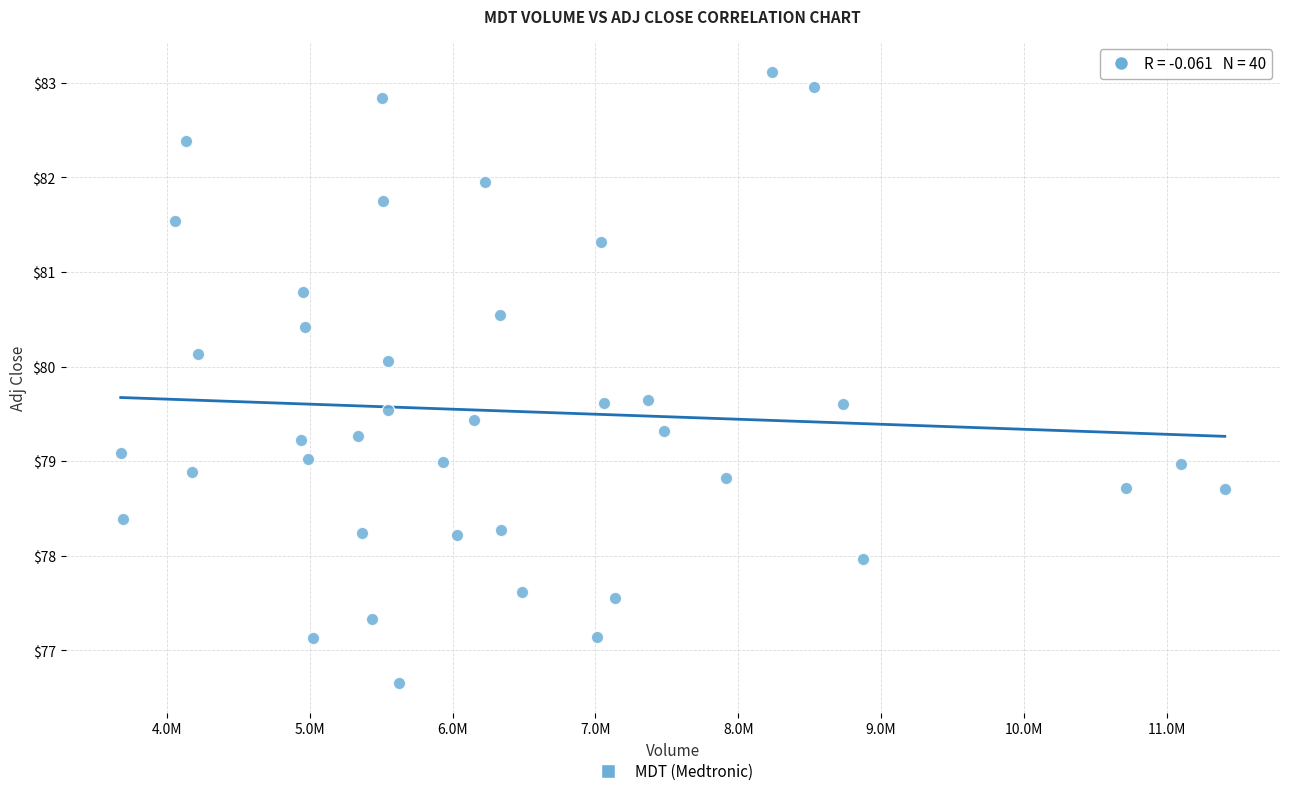

What is the range of X values (max minus min)?

7729900.0